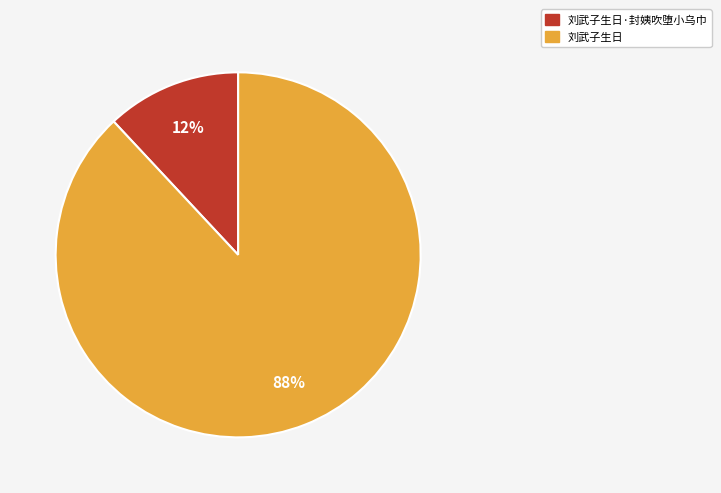

To the nearest percent, what is the difference between the largest and smallest slice percentages?

76%